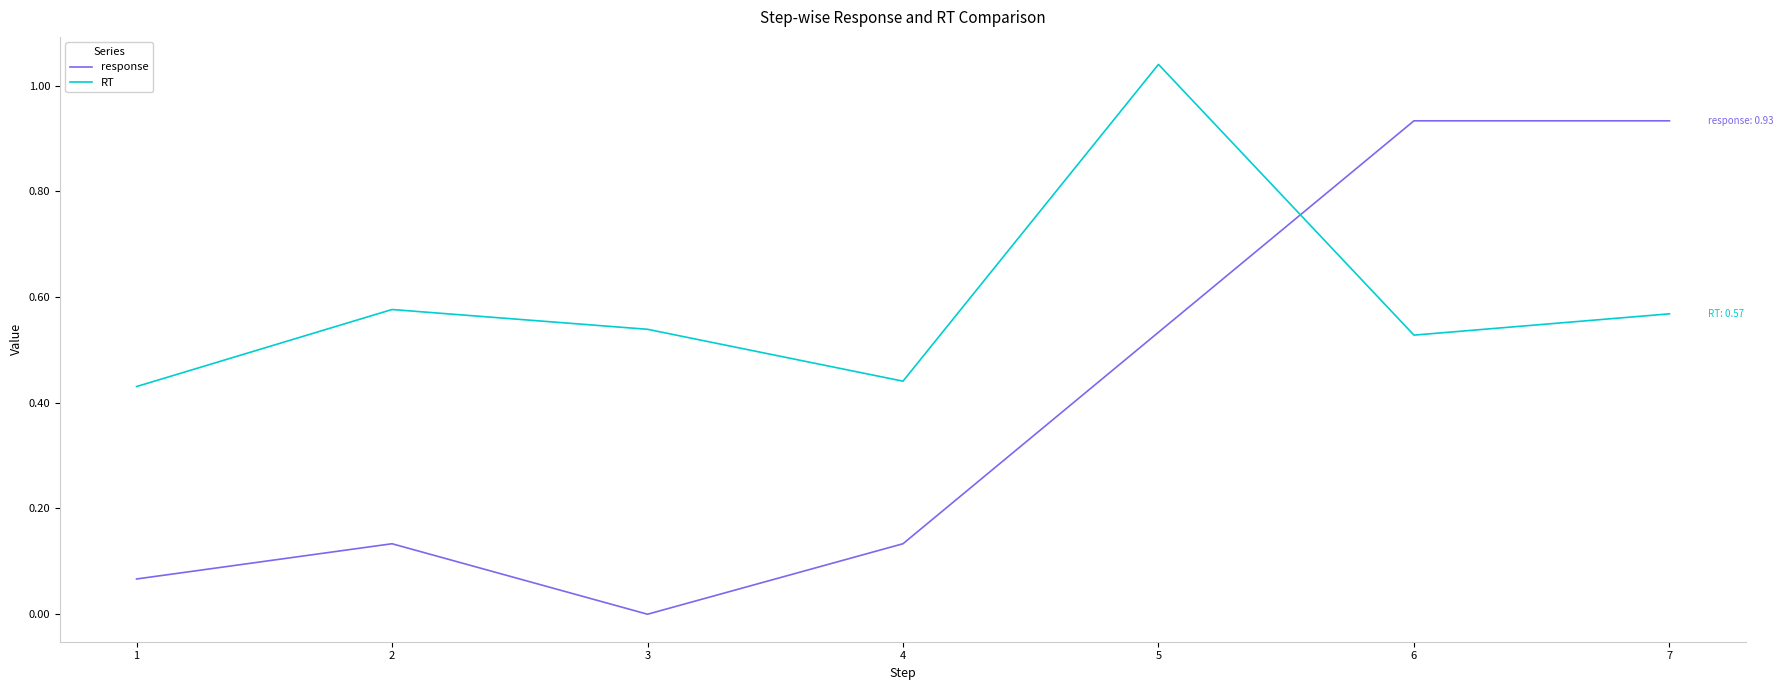

Is this an area chart (filled region under the line)?

No